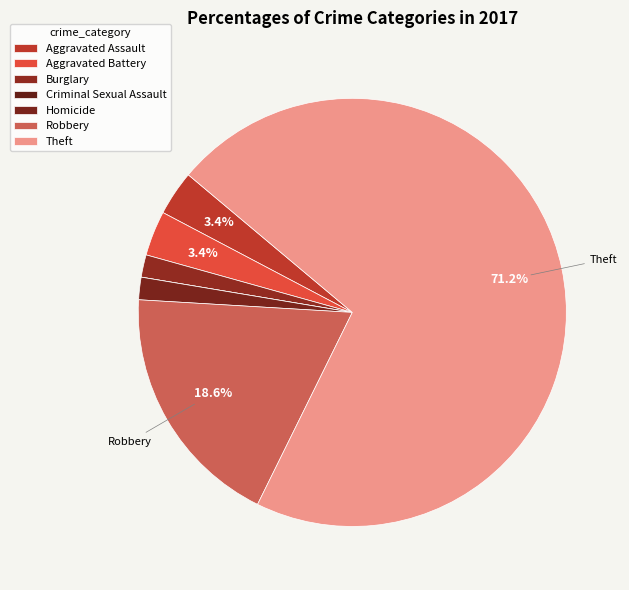

How many slices are in this pie chart?

7